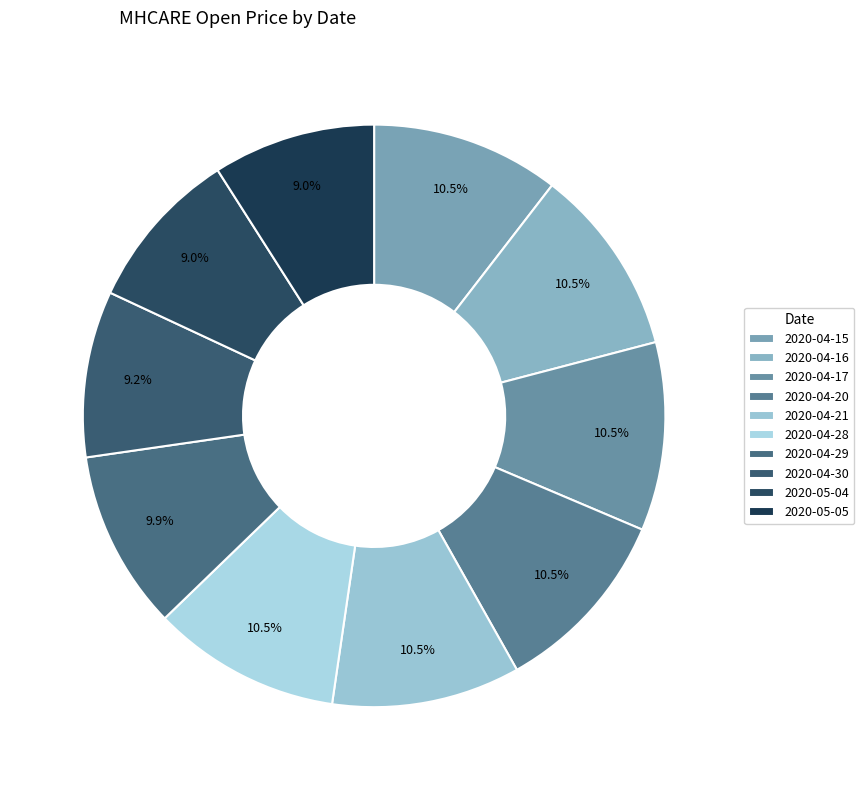

Does 2020-04-21 account for over 50% of the chart?

No